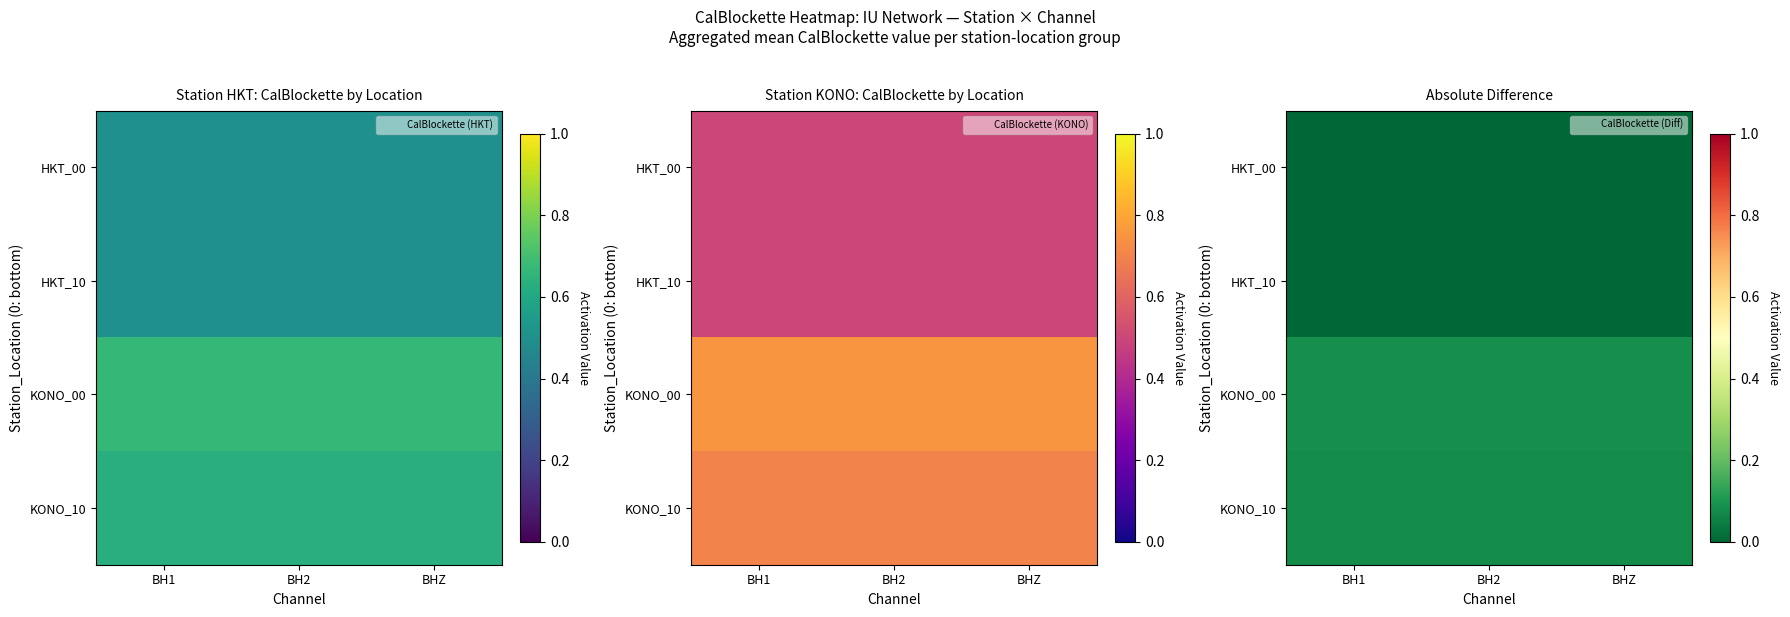

True or false: HKT_10 has a value of 0.0 at BH1.

True